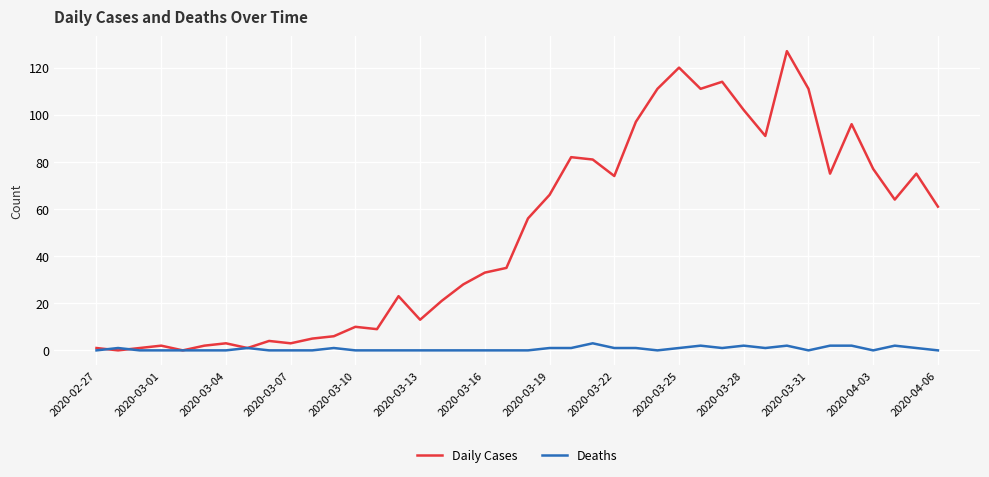

Is this an area chart (filled region under the line)?

No